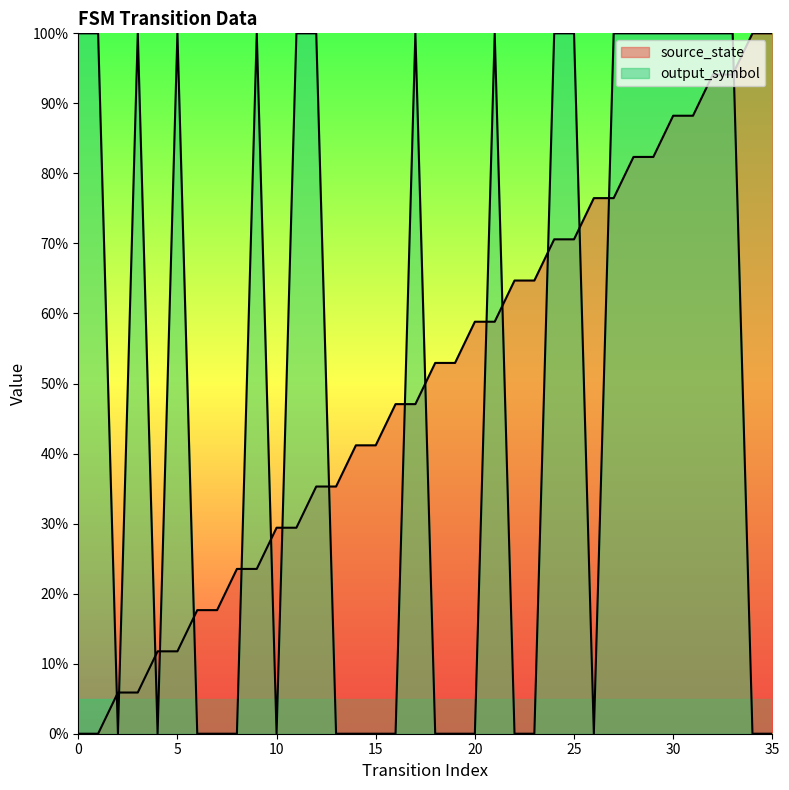

Reading left to right, list all the values displayed in this chart.

source_state: 0.0	0.0	0.1	0.1	0.1	0.1	0.2	0.2	0.2	0.2	0.3	0.3	0.4	0.4	0.4	0.4	0.5	0.5	0.5	0.5	0.6	0.6	0.6	0.6	0.7	0.7	0.8	0.8	0.8	0.8	0.9	0.9	0.9	0.9	1.0	1.0
output_symbol: 1.0	1.0	0.0	1.0	0.0	1.0	0.0	0.0	0.0	1.0	0.0	1.0	1.0	0.0	0.0	0.0	0.0	1.0	0.0	0.0	0.0	1.0	0.0	0.0	1.0	1.0	0.0	1.0	1.0	1.0	1.0	1.0	1.0	1.0	0.0	0.0